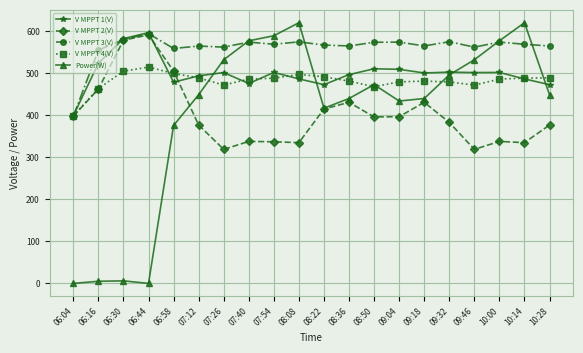

Is it true that Power(W) equals 439.0 at 08:36?

True